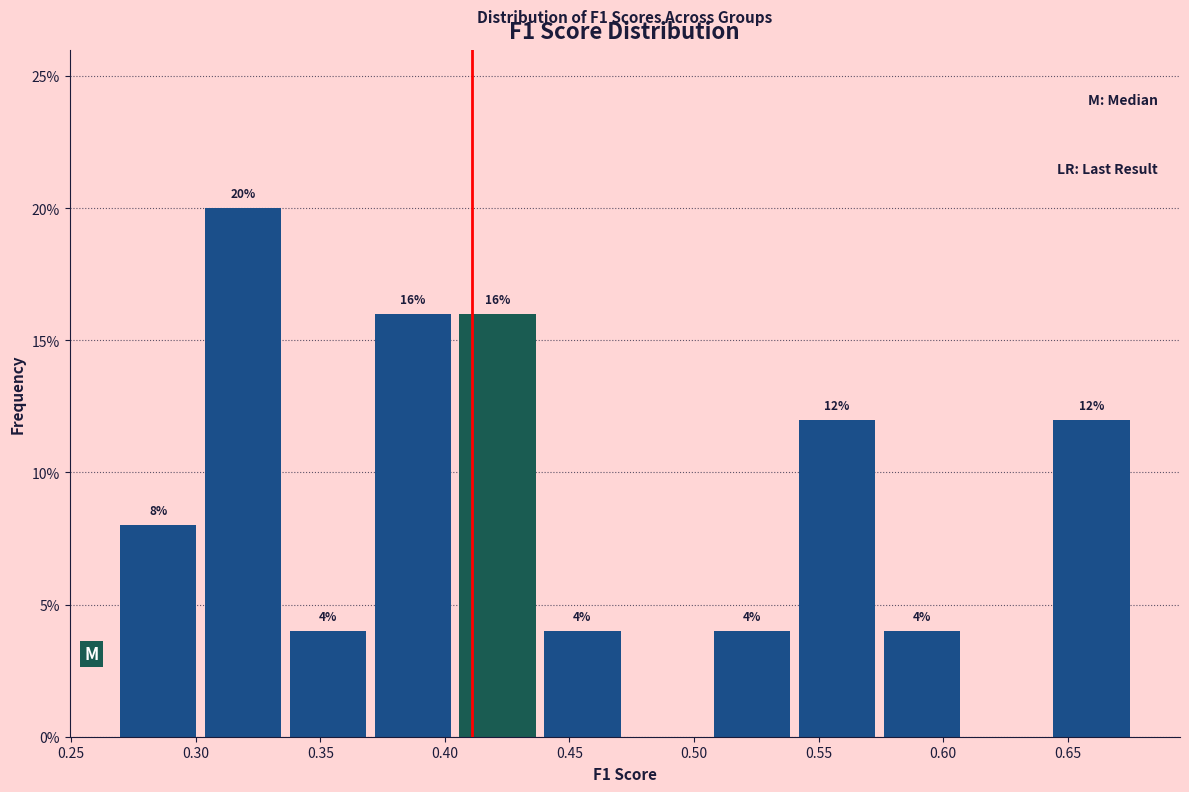

Over which range of the x-axis is the bar tallest?

0.300 to 0.335